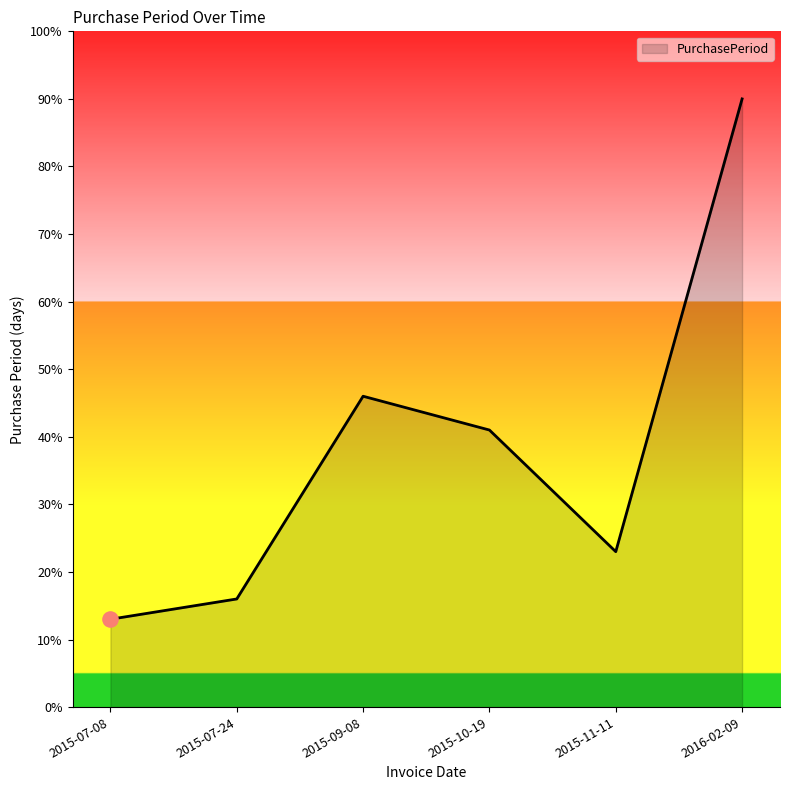

Between 2015-09-08 and 2015-07-08, which is larger?

2015-09-08